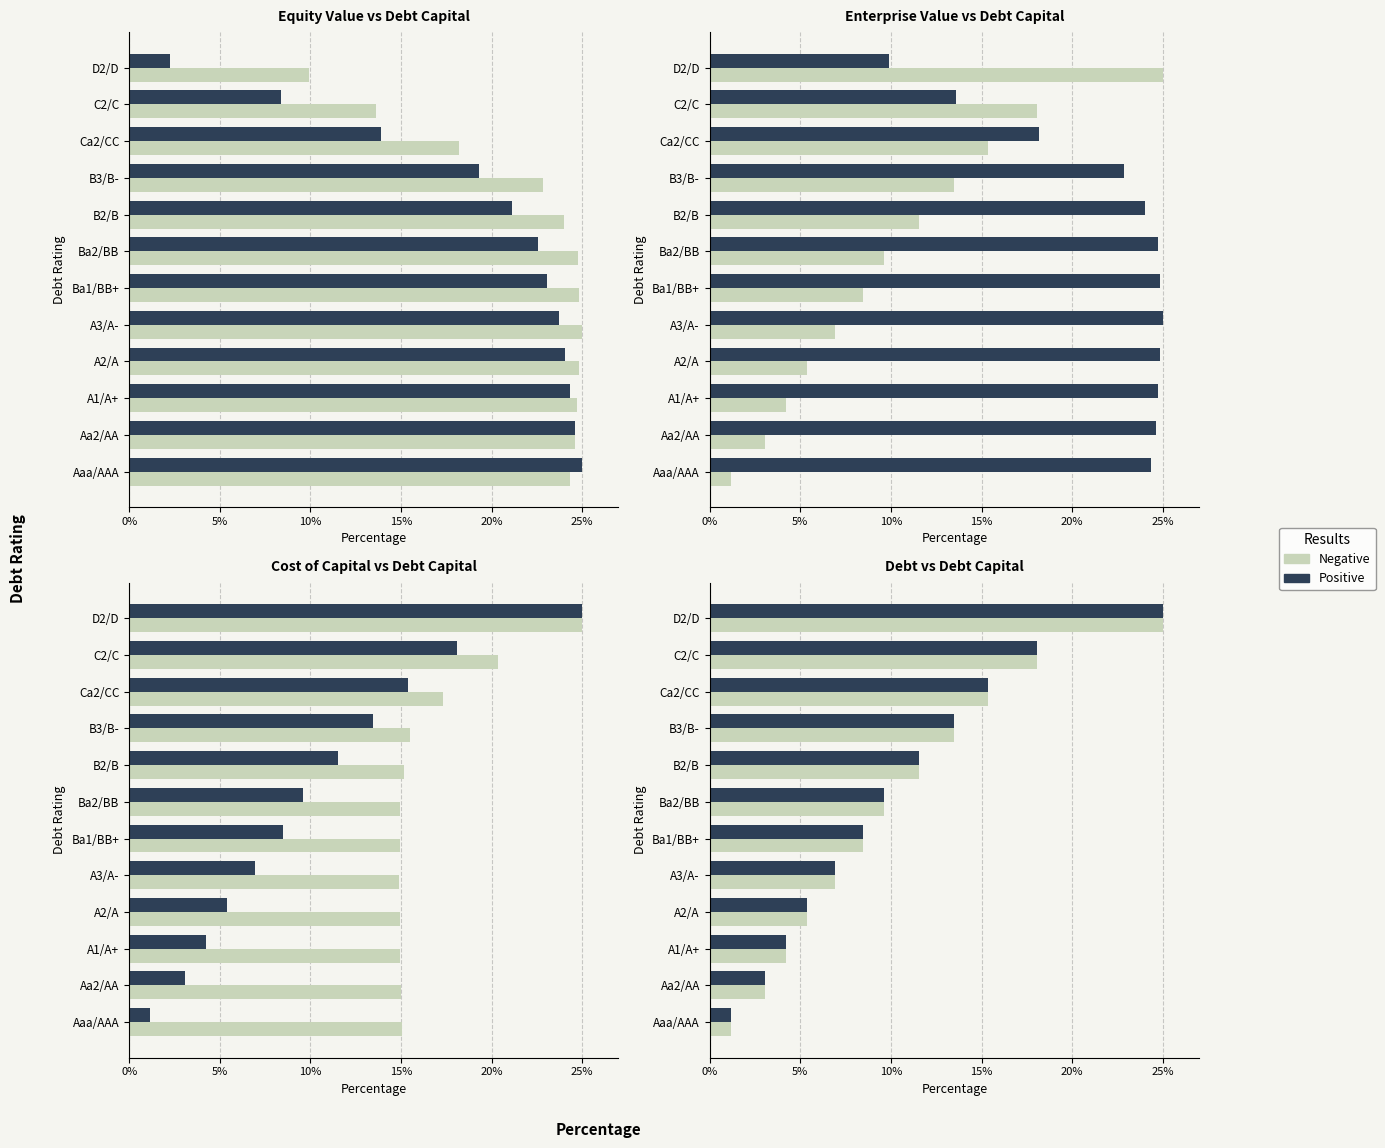

Is it true that Positive equals 1.5 at Aaa/AAA?

False